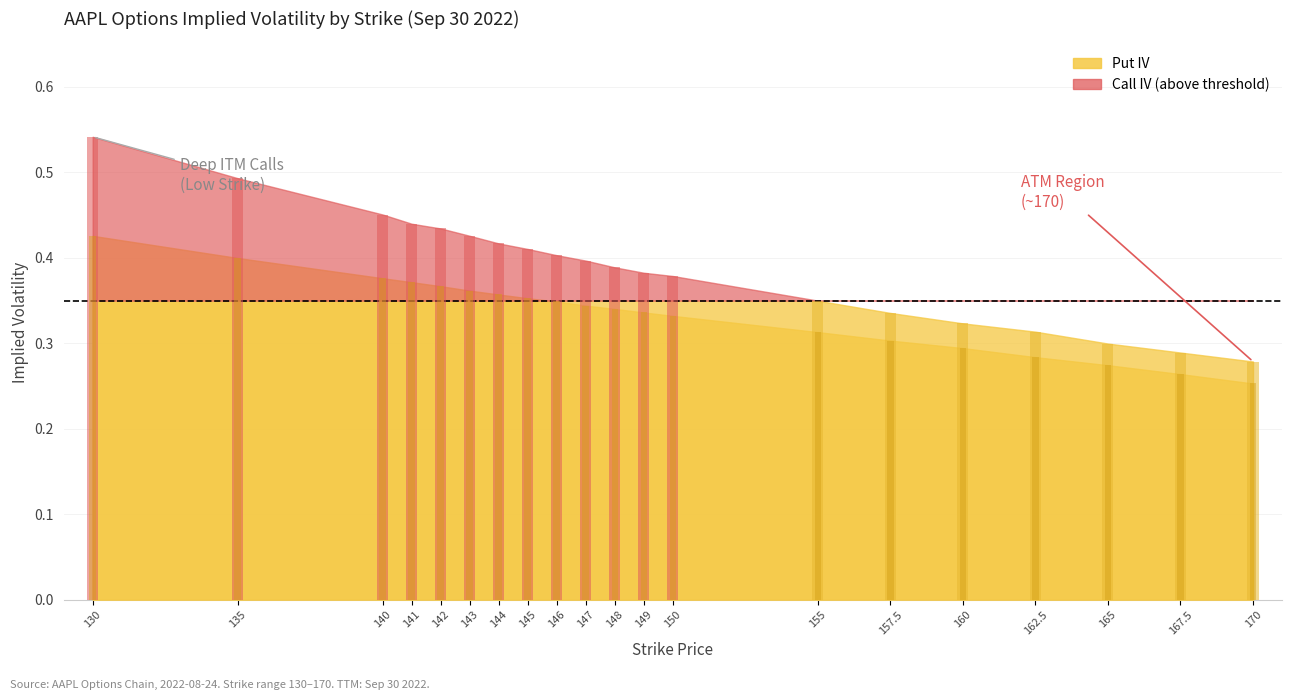

What is the maximum value for Call IV?

0.5